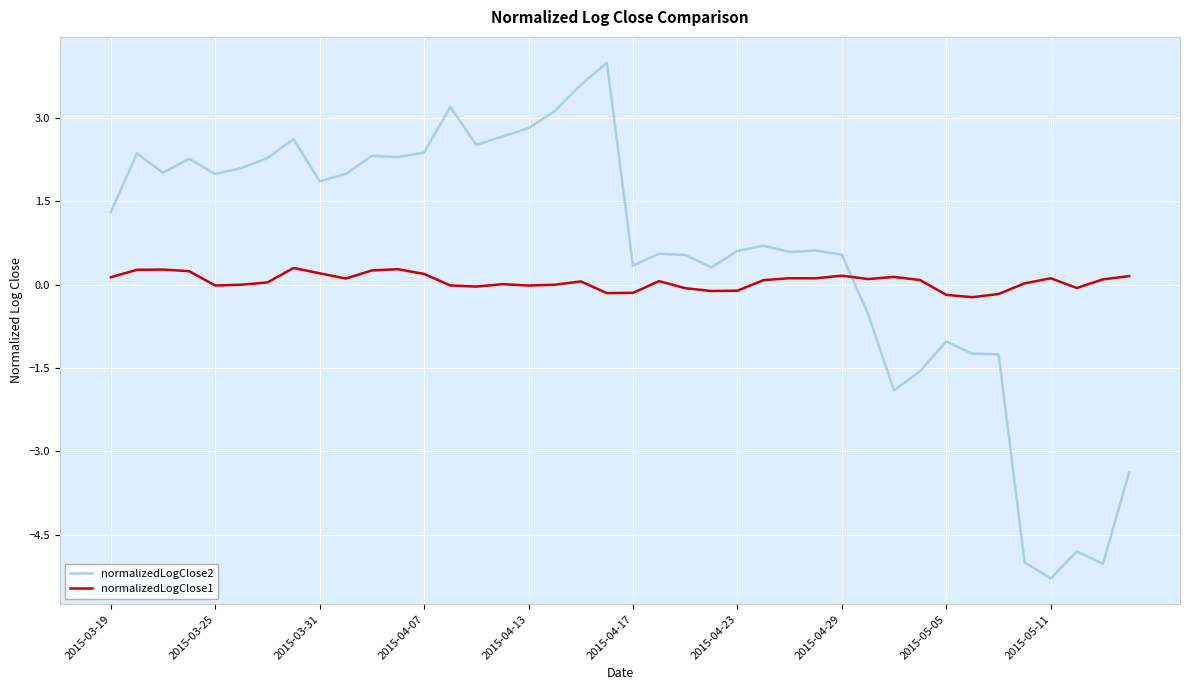

How many times do normalizedLogClose2 and normalizedLogClose1 cross each other?

1